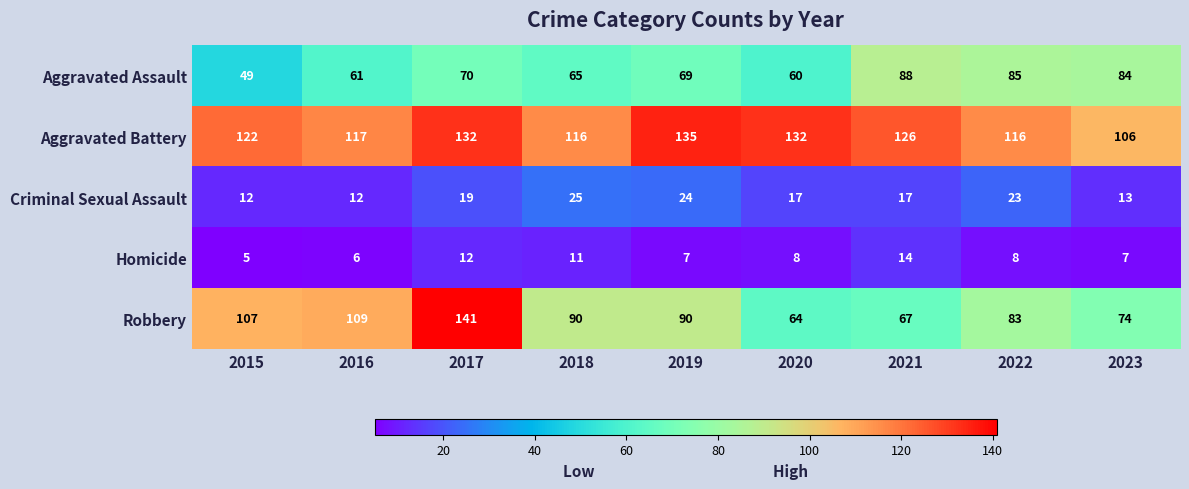

The value of Aggravated Battery at 2018 is 57. True or false?

False